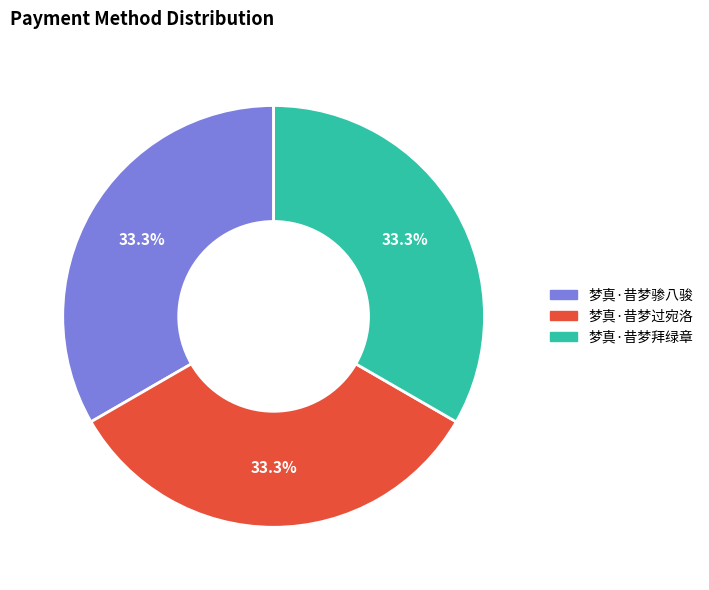

Combined, do 梦真·昔梦拜绿章 and 梦真·昔梦过宛洛 account for over 50%?

Yes